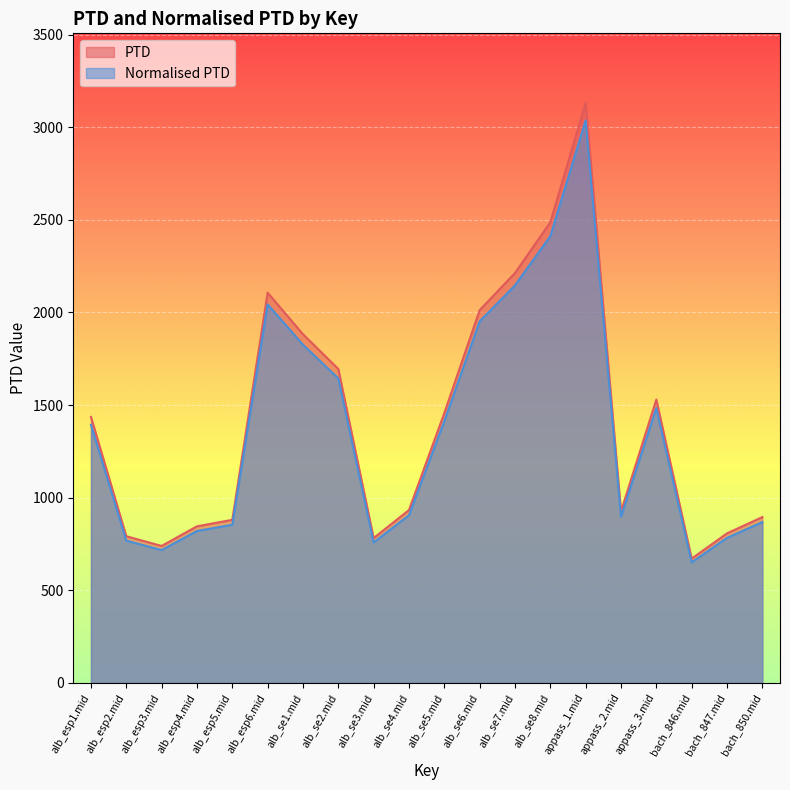

How many data points in PTD are above 1436?

10